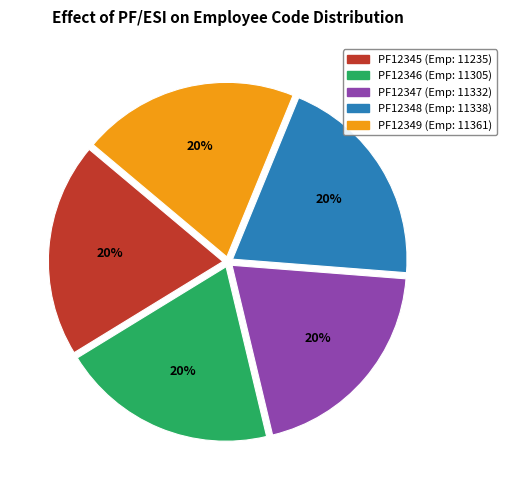

To the nearest percent, what is the combined percentage of PF12349 and PF12347?

40%